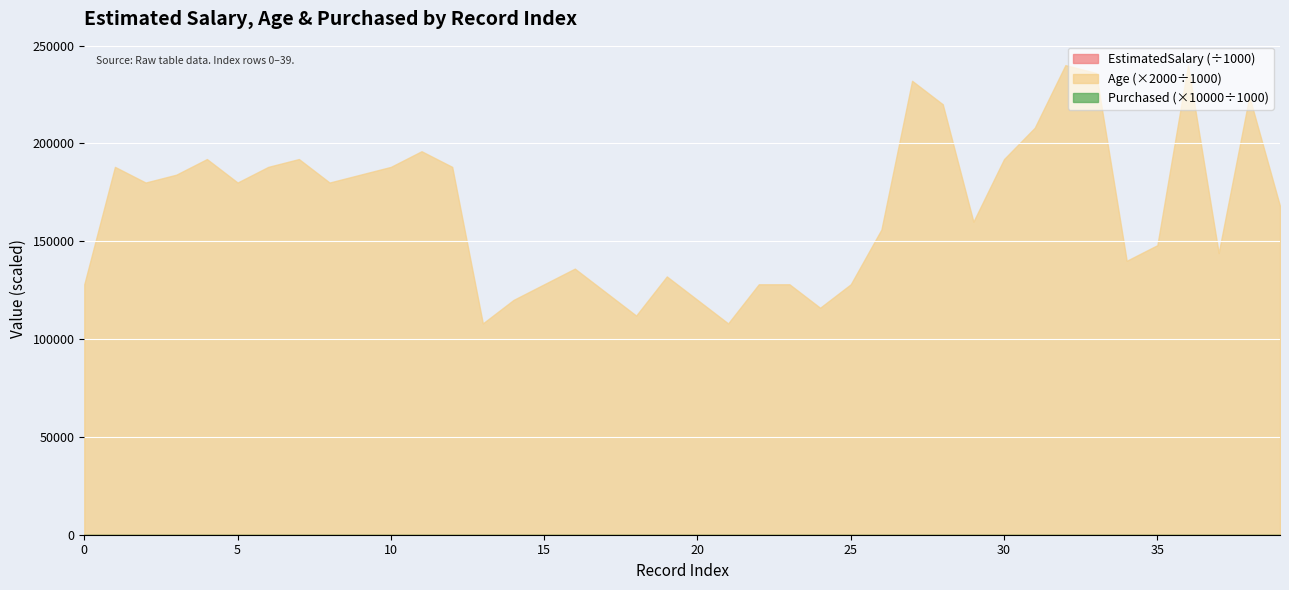

Which series has the widest spread of values?

Age (×2000÷1000)